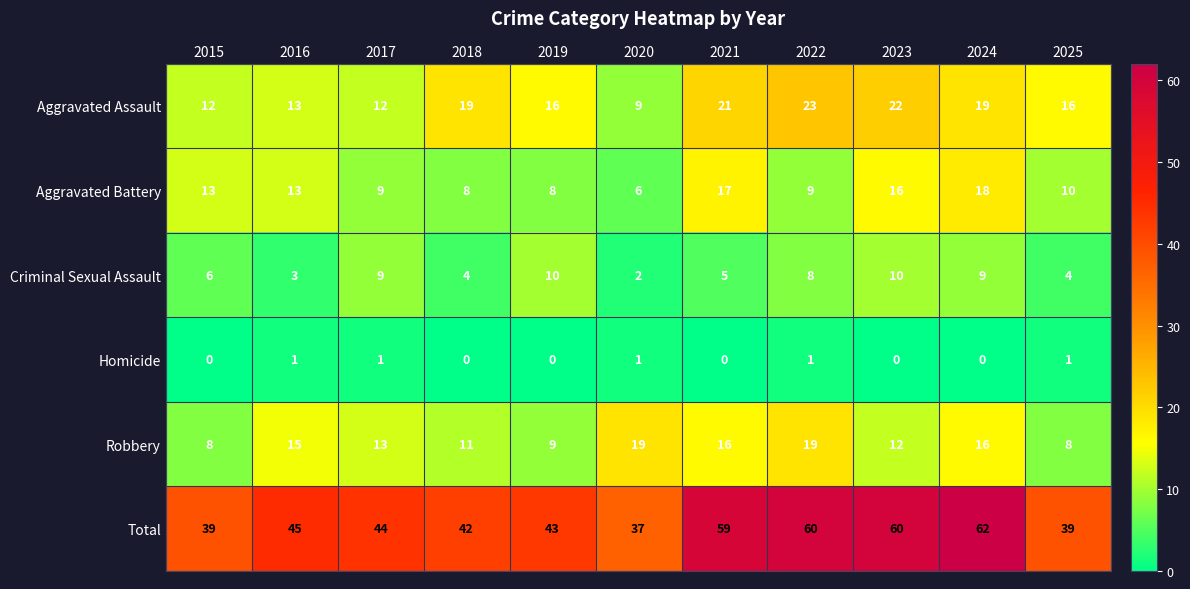

What is the difference between the highest and lowest values at 2020?

36